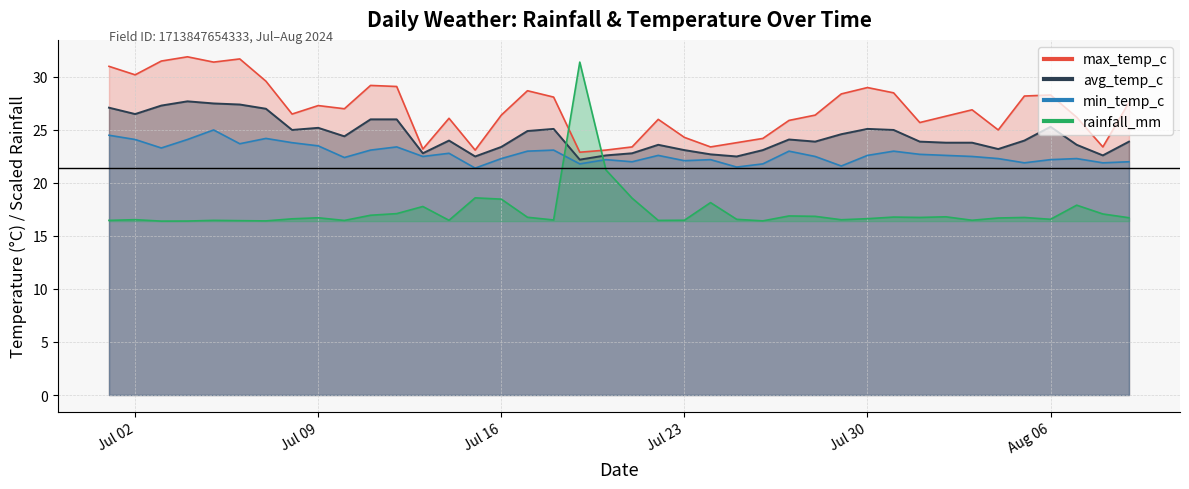

What is the label of the 24th point from the right?

2024-07-17